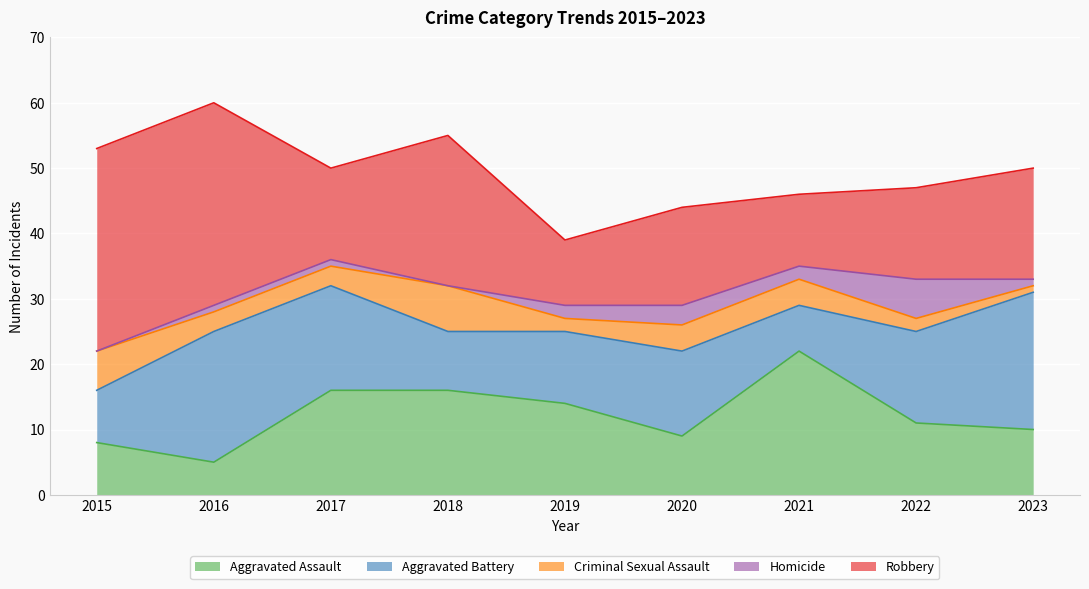

What is the value of the Aggravated Battery point at the 3rd from the left?

16